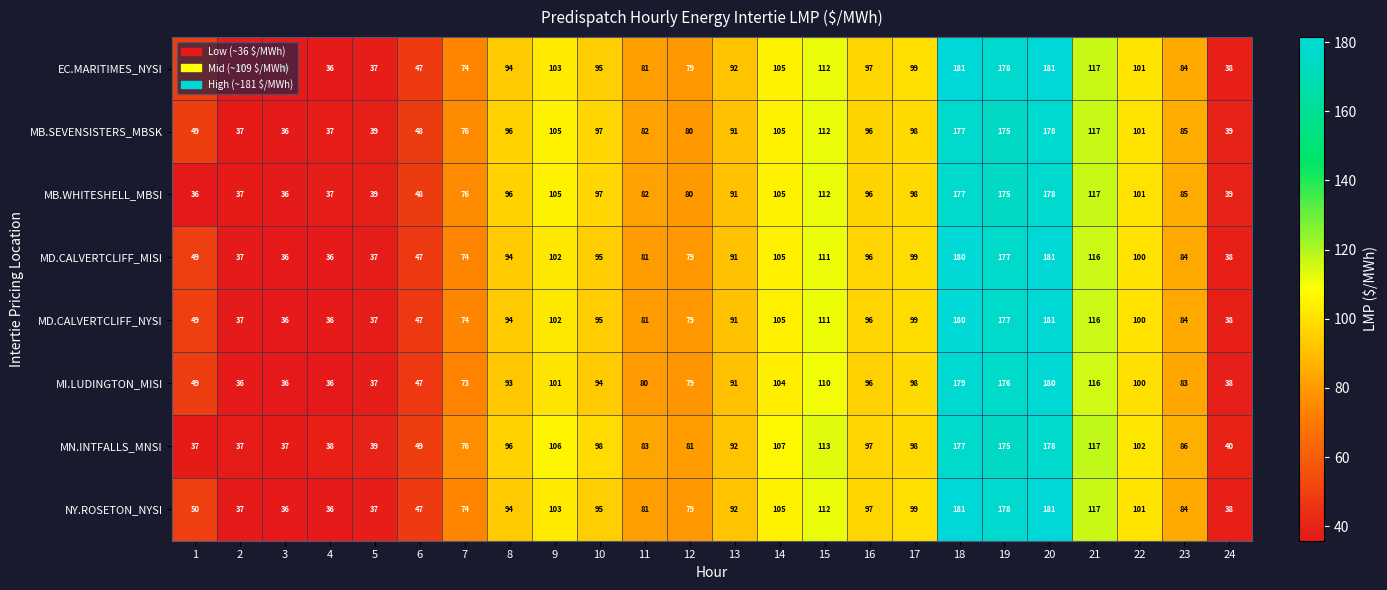

Between 2 and 14, which series saw the biggest shift?

MN.INTFALLS_MNSI